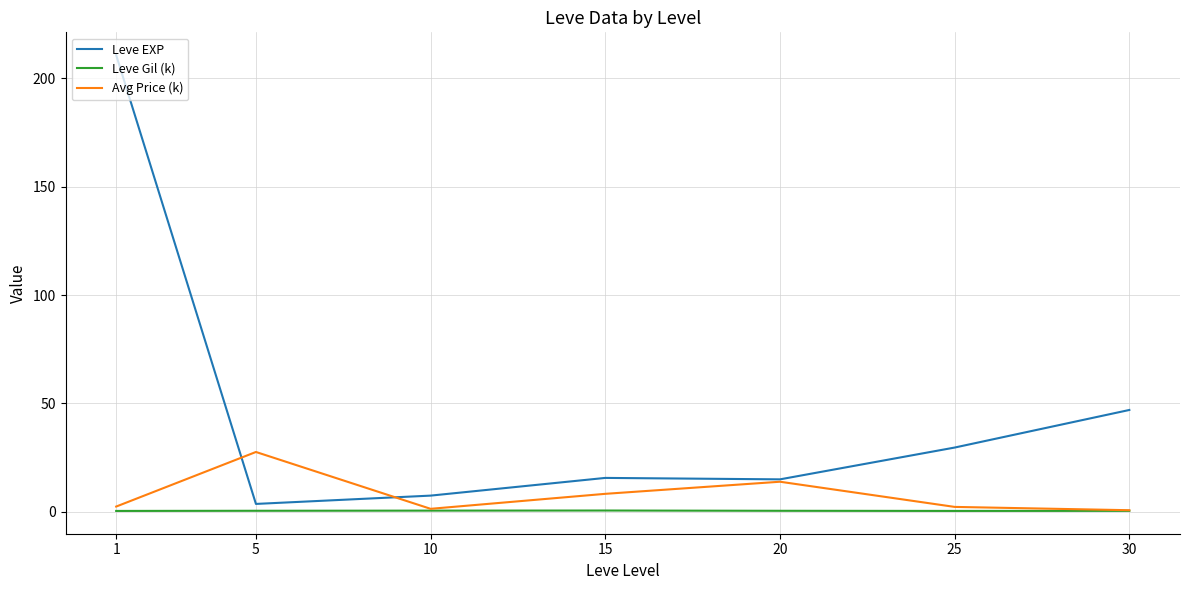

What is the minimum value shown in the chart?

0.4